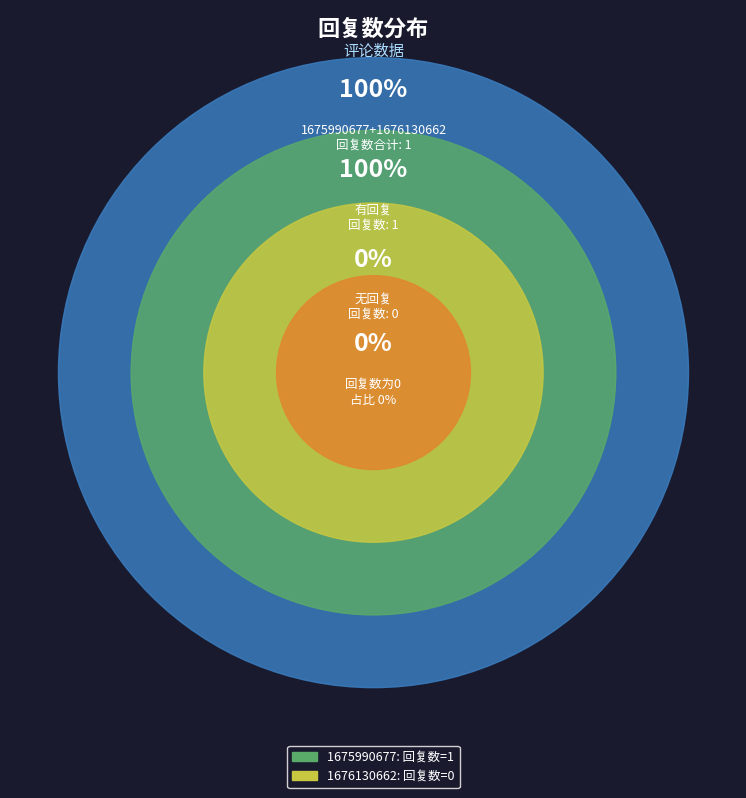

What is the largest slice in the pie chart?

1675990677